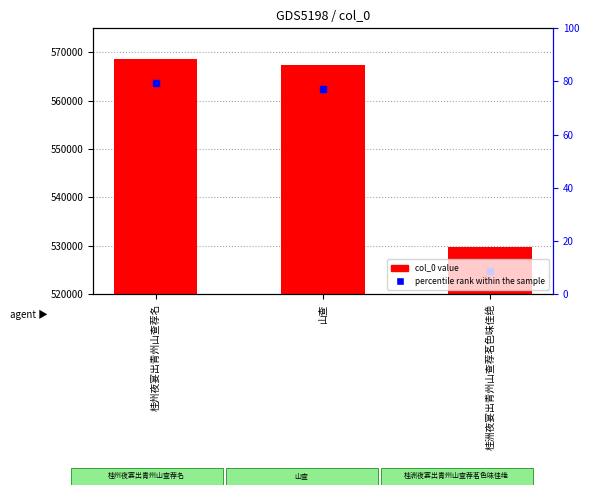

The value at 山查 is 567494. True or false?

True